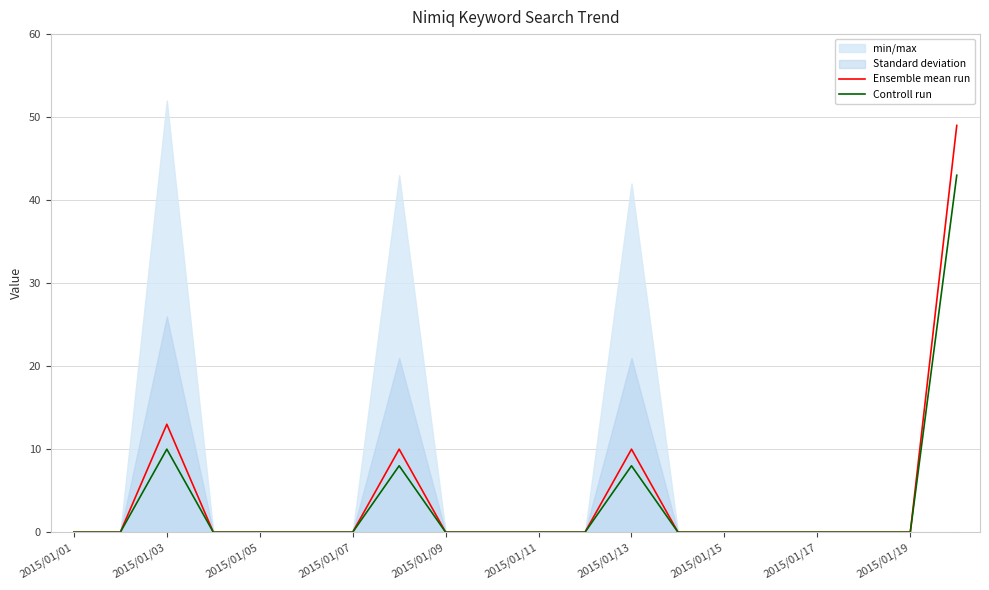

True or false: Controll run and Ensemble mean run cross at least once.

False